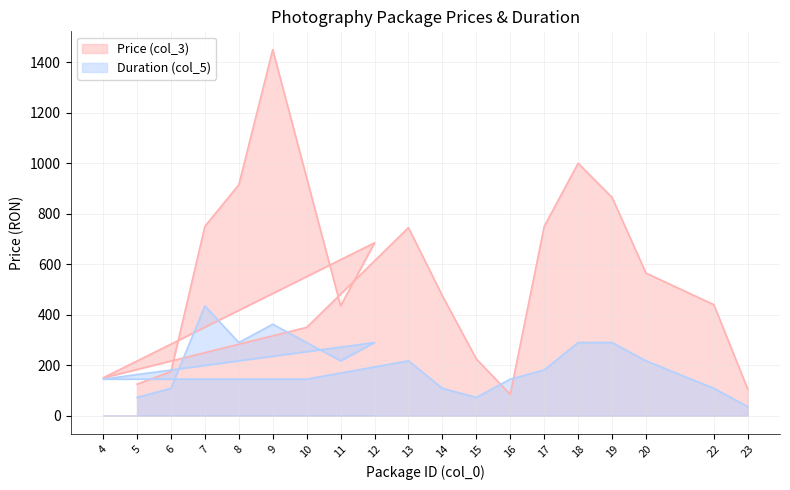

Where is the first local minimum for Price (col_3)?

11